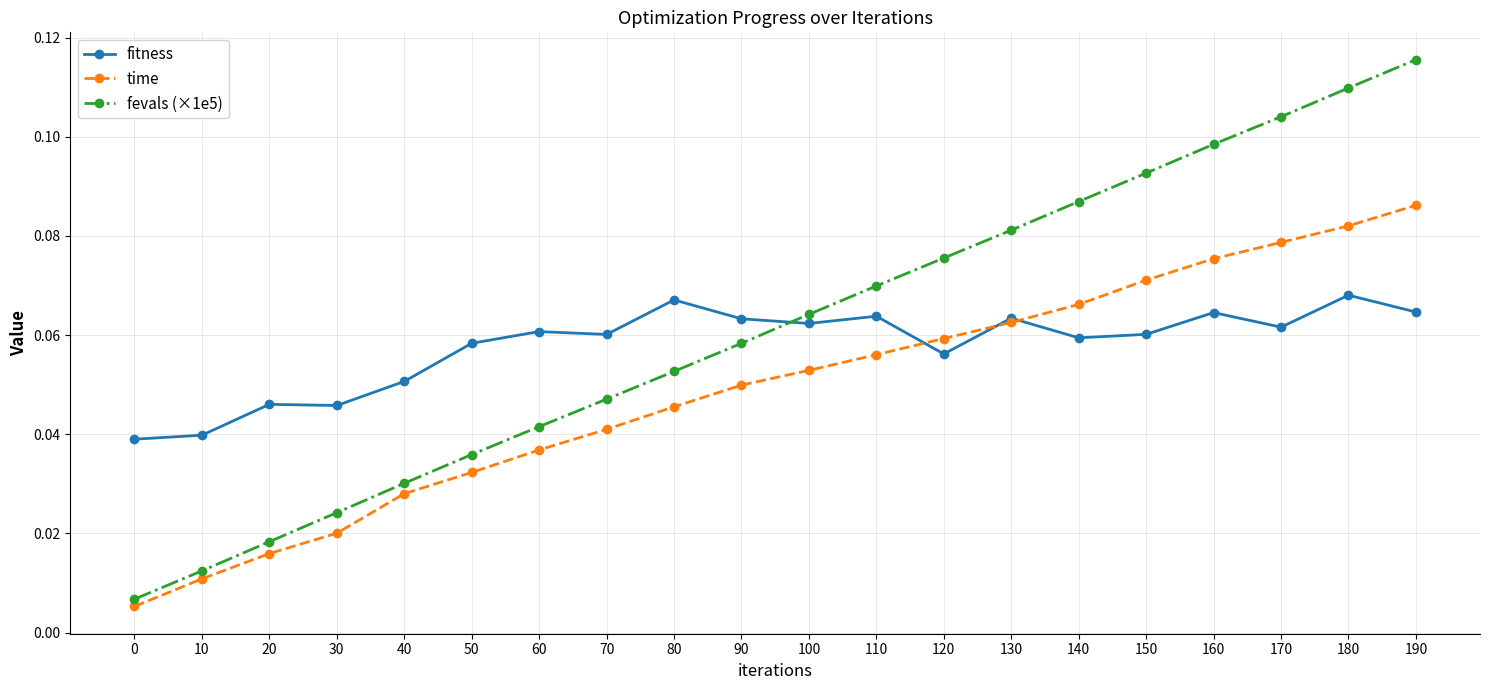

True or false: time and fevals (×1e5) intersect in this chart.

False